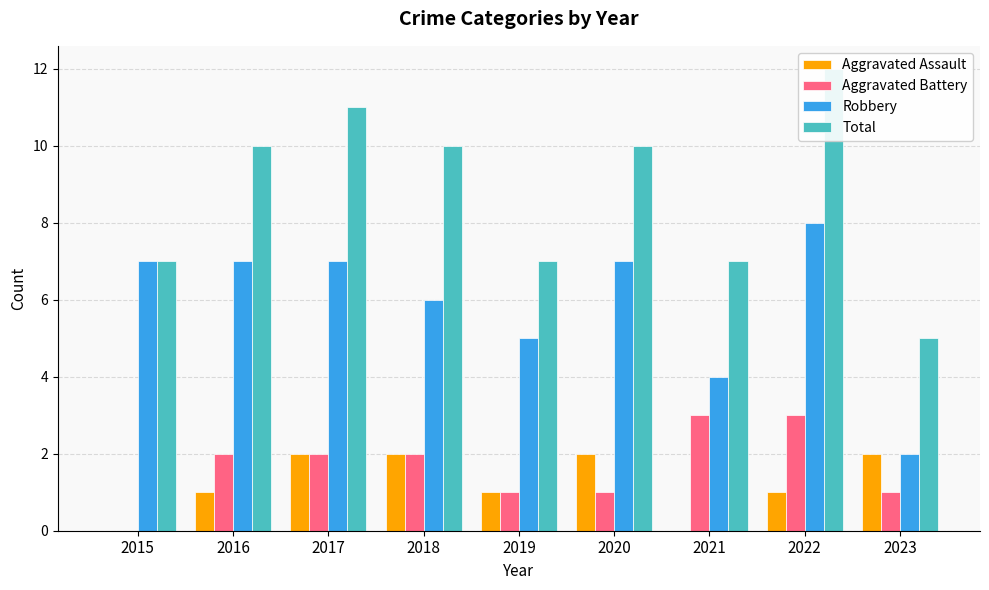

Are the bars grouped side by side (vs. stacked)?

Yes